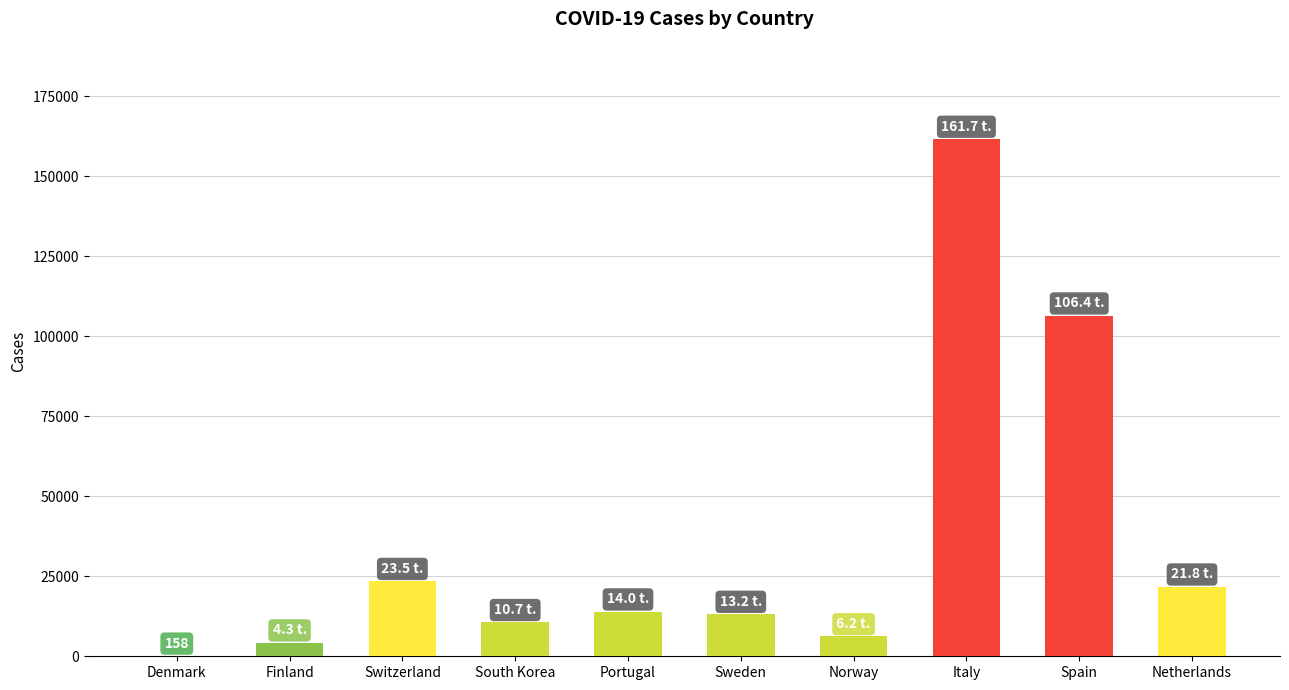

What is the label of the 1st bar from the right?

Netherlands